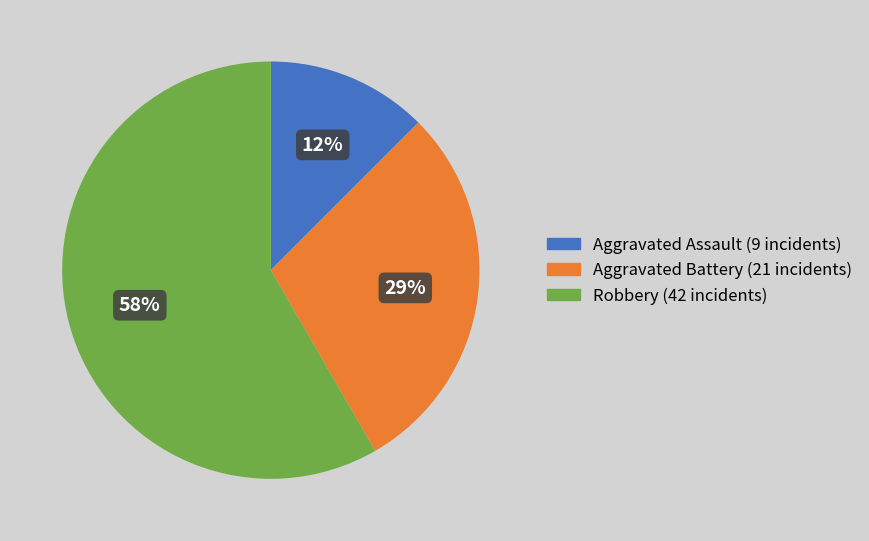

Which slice is the largest?

Robbery